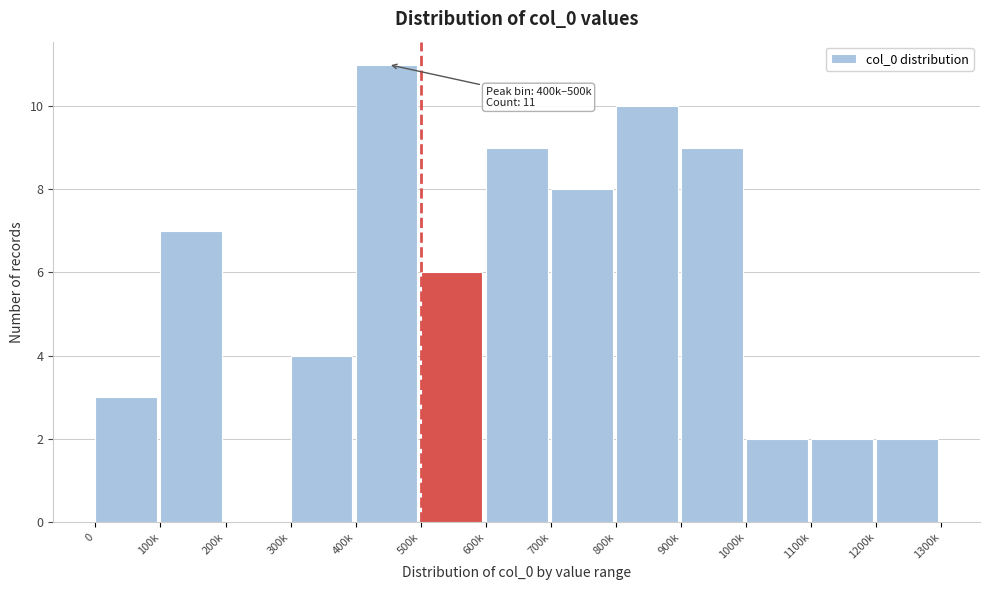

Reading left to right, what are all the values shown in this chart?

0=3	100k=7	200k=0	300k=4	400k=11	500k=6	600k=9	700k=8	800k=10	900k=9	1000k=2	1100k=2	1200k=2